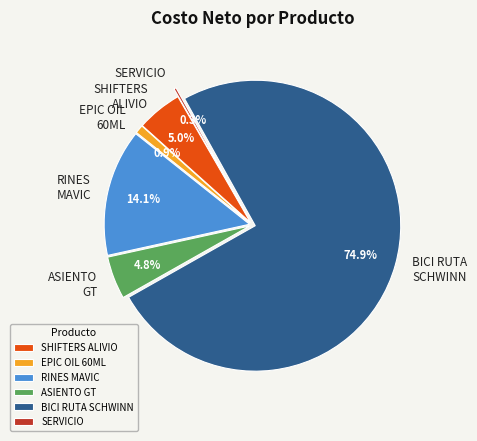

Combined, do ASIENTO GT and EPIC OIL 60ML account for over 50%?

No